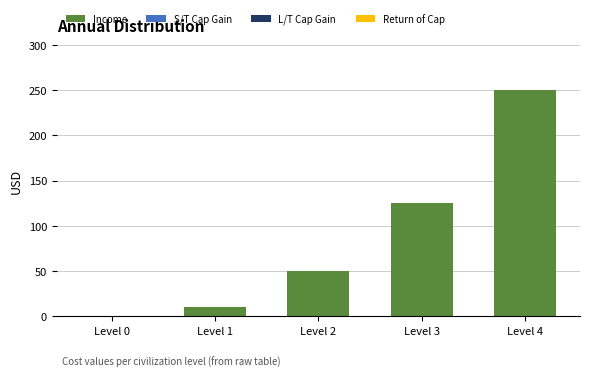

Reading right to left, extract all data points from this chart.

Level 4=250	Level 3=125	Level 2=50	Level 1=10	Level 0=0